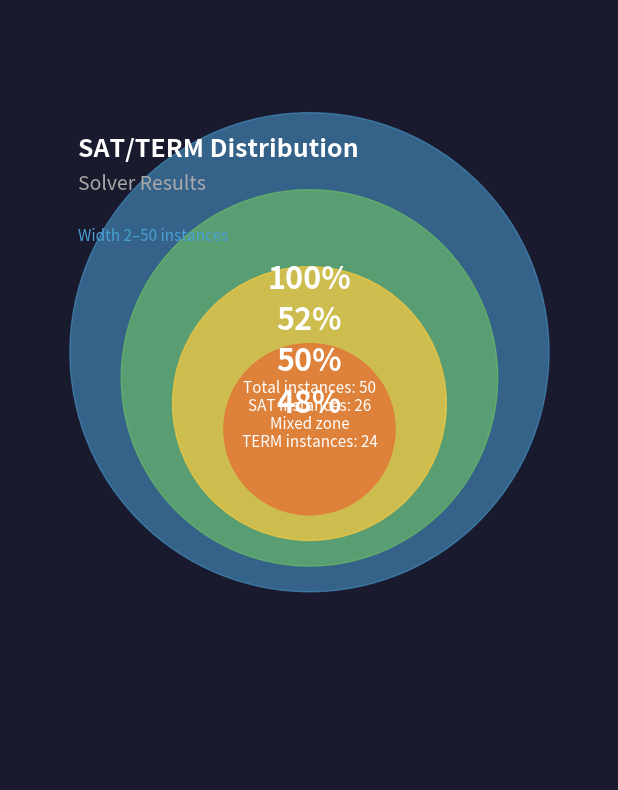

Count the number of slices in the pie.

2